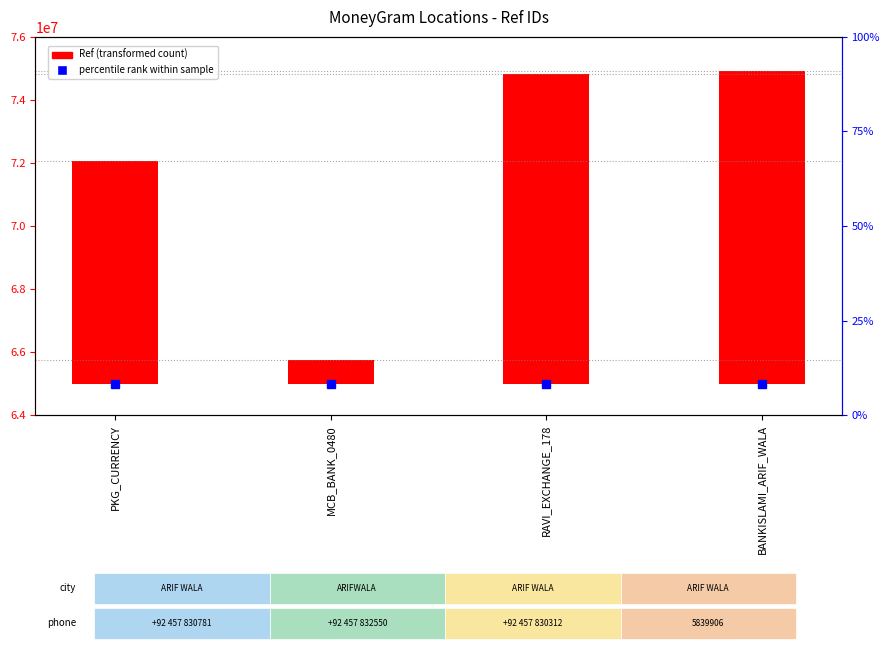

Reading left to right, list all the values displayed in this chart.

7069875	756506	9830154	9933556